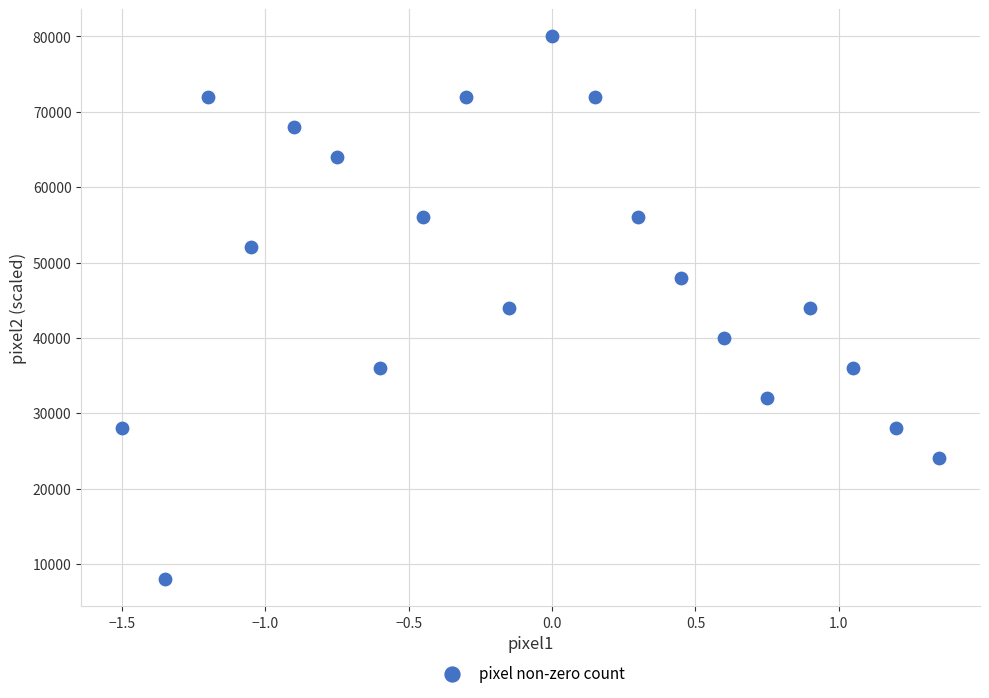

What is the range of Y values (max minus min)?

72000